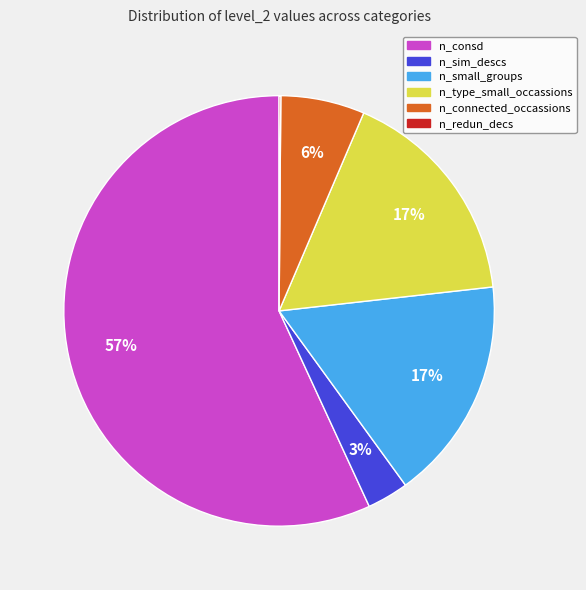

What is the majority slice?

n_consd